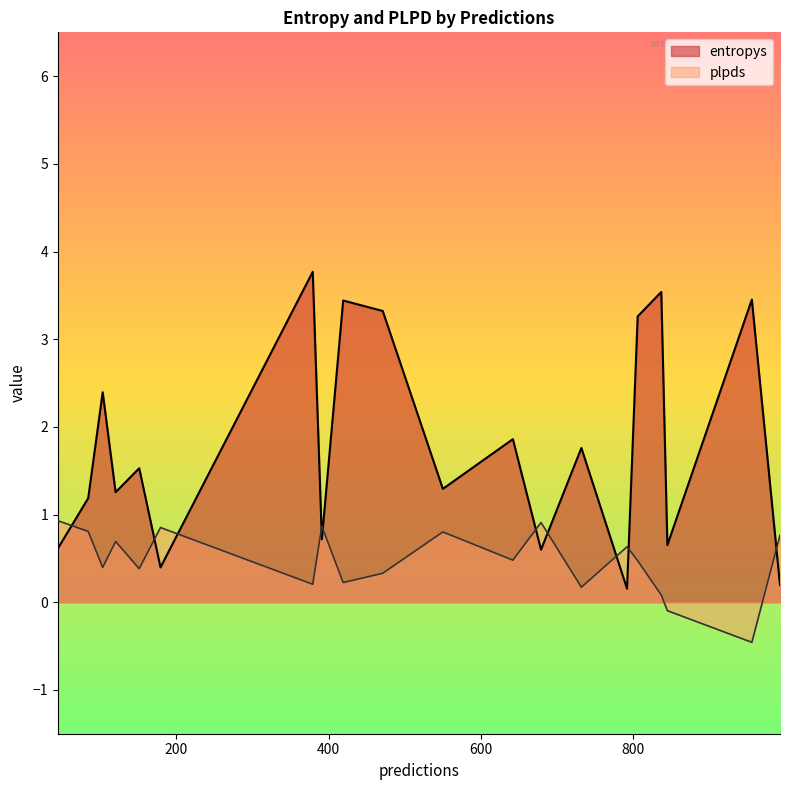

Which series has the largest total across all categories?

entropys